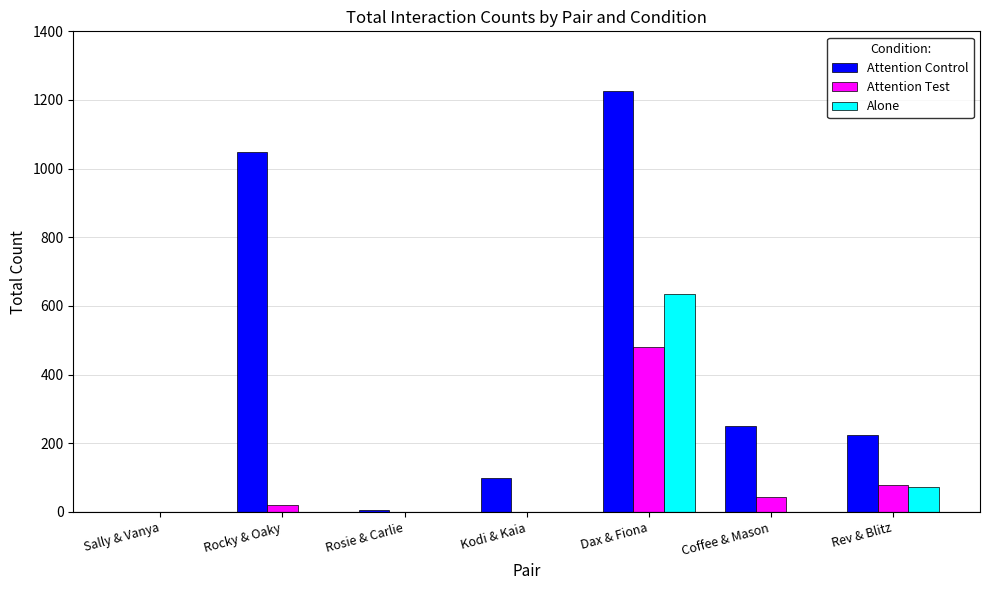

Read the Attention Control value at Coffee & Mason.

251